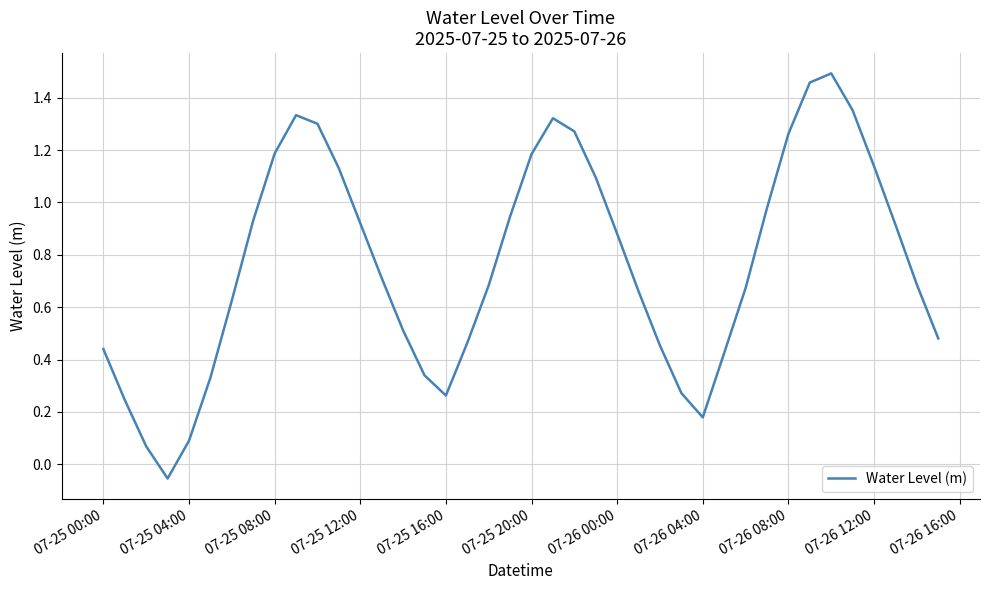

True or false: the data shows 0.1 at 07-25 16:00.

False